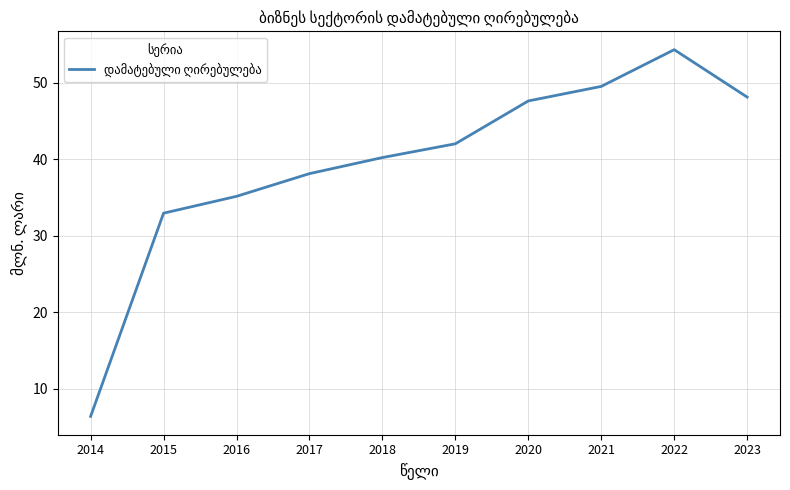

What is the difference between the values at 2016 and 2022?

19.2